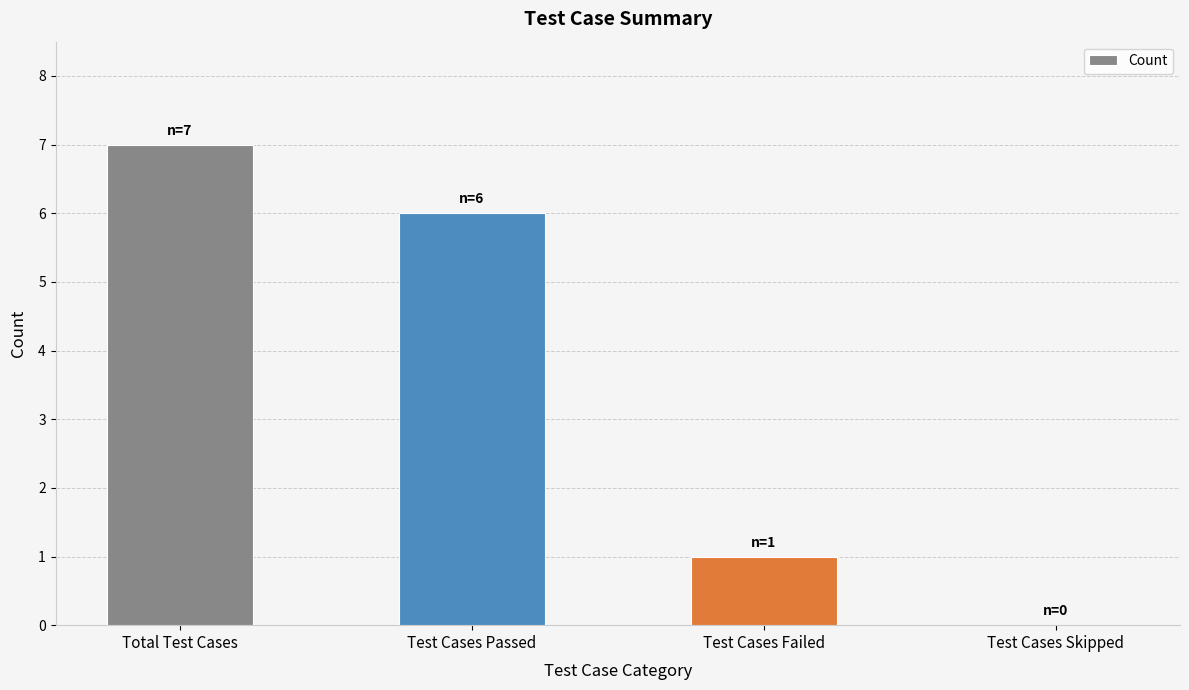

Which has a higher value, Test Cases Skipped or Test Cases Passed?

Test Cases Passed